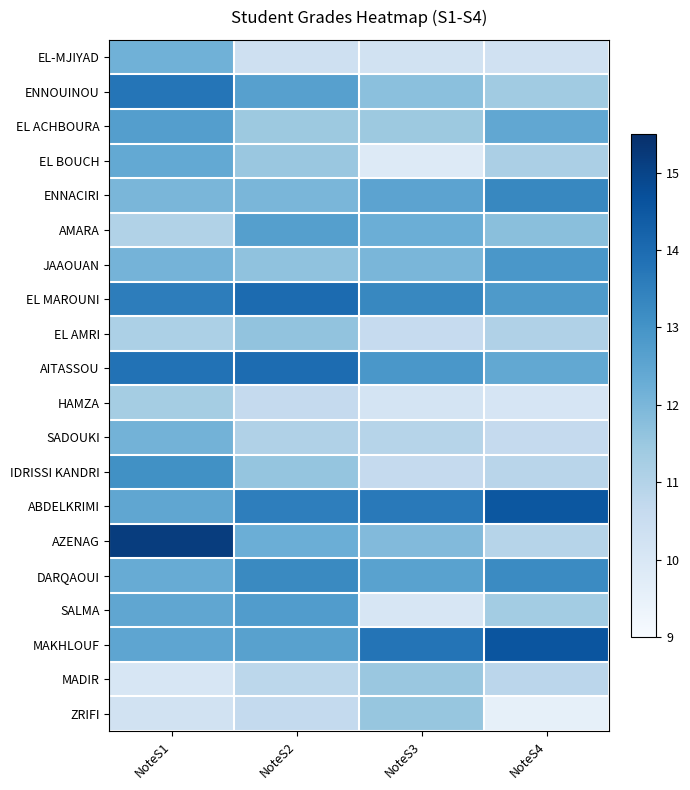

List the series in order of their peak value, lowest first.

HAMZA, MADIR, ZRIFI, EL AMRI, SADOUKI, EL-MJIYAD, EL BOUCH, AMARA, EL ACHBOURA, SALMA, JAAOUAN, IDRISSI KANDRI, DARQAOUI, ENNACIRI, ENNOUINOU, AITASSOU, EL MAROUNI, ABDELKRIMI, MAKHLOUF, AZENAG